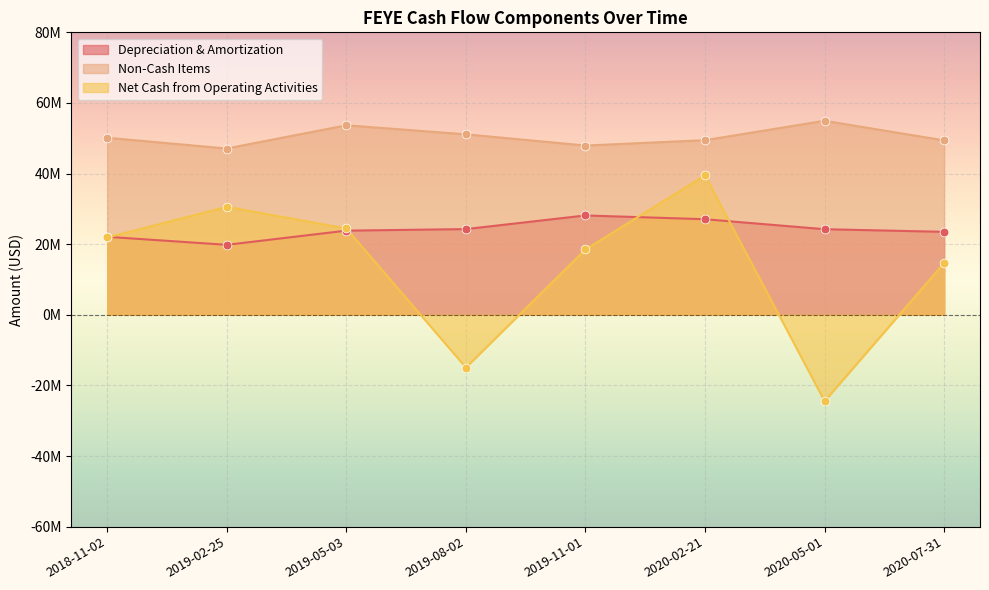

Which series has the widest spread of Y values?

Net Cash from Operating Activities